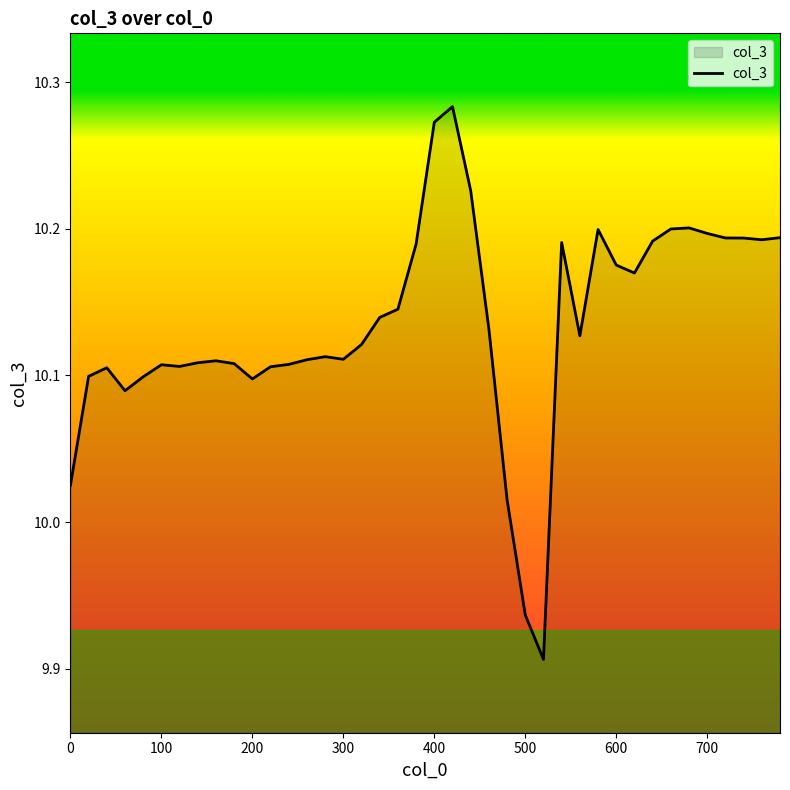

What is the difference between the maximum and minimum values?

0.4